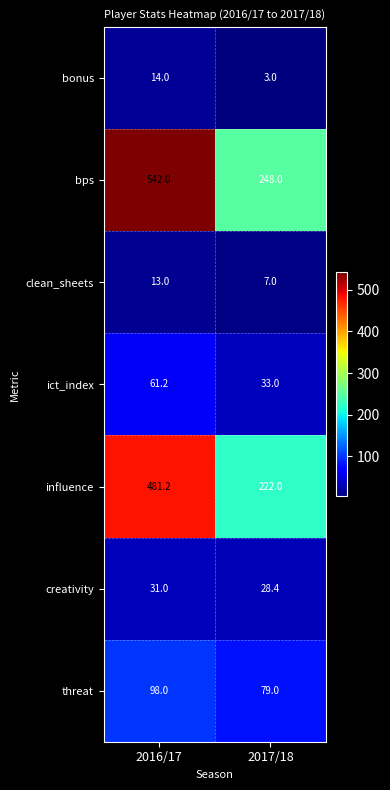

What value does the creativity series have at 2017/18?

28.4